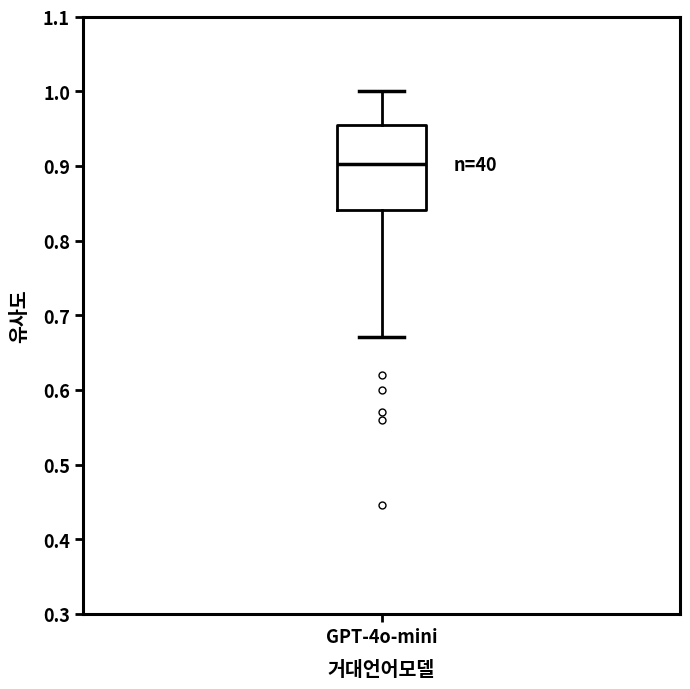

Transcribe this box plot: give where the median line is, the range the box spans, and where the two whiskers end, as read against the y-axis. The values are not printed on the chart, so give them approximately, as read against the axis.

median 0.90, box 0.84 to 0.96, whiskers 0.67 to 1.00